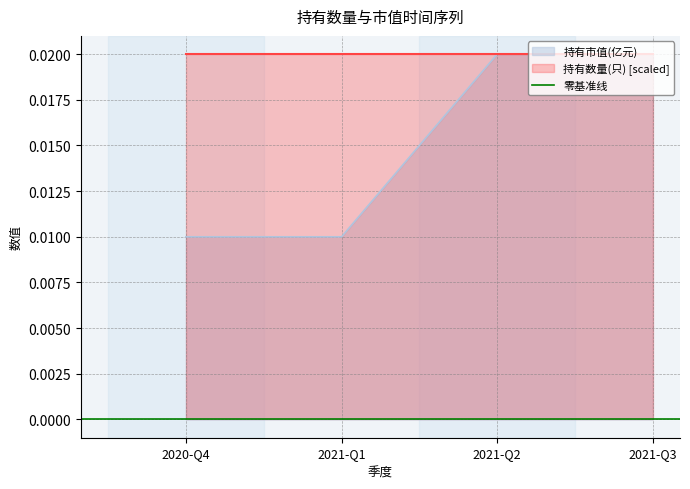

List the labels in order of value, smallest first.

2020-Q4, 2021-Q1, 2021-Q2, 2021-Q3